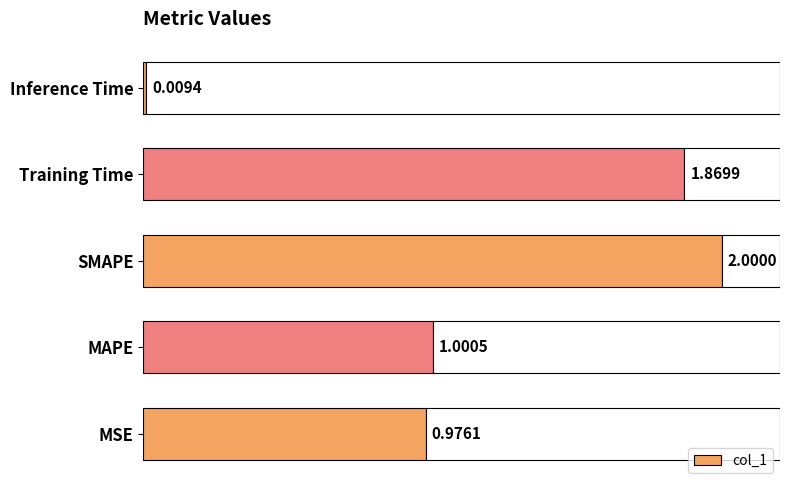

List the labels in order of col_1 value, largest first.

SMAPE, Training Time, MAPE, MSE, Inference Time